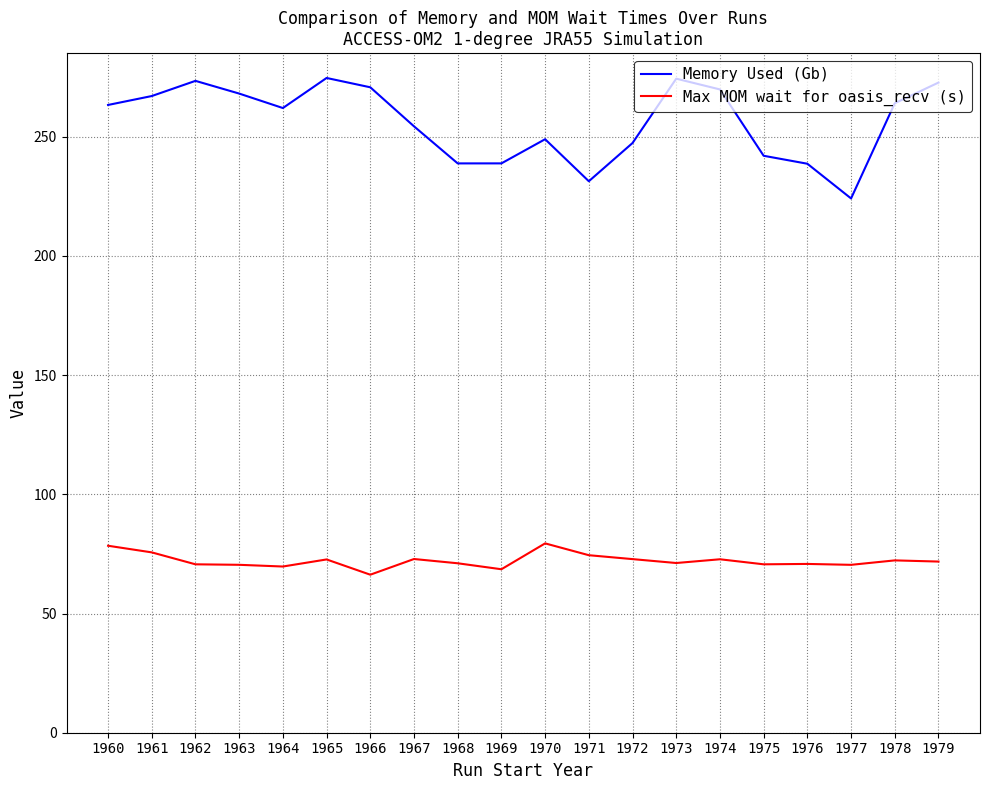

Which series changed the most between 1971 and 1978?

Memory Used (Gb)